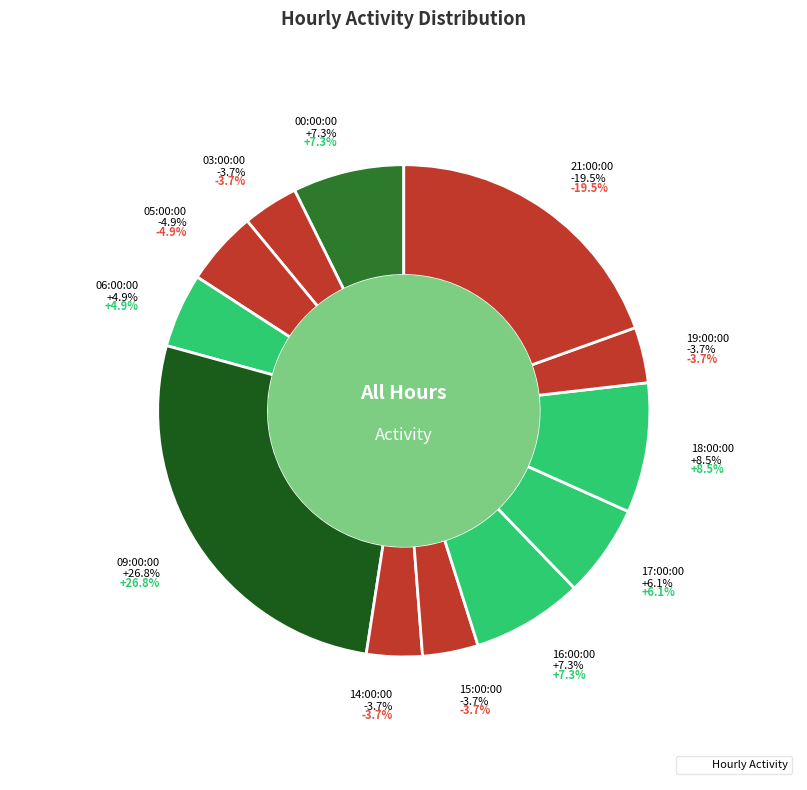

What percentage is the 09:00:00 slice, to the nearest percent?

27%